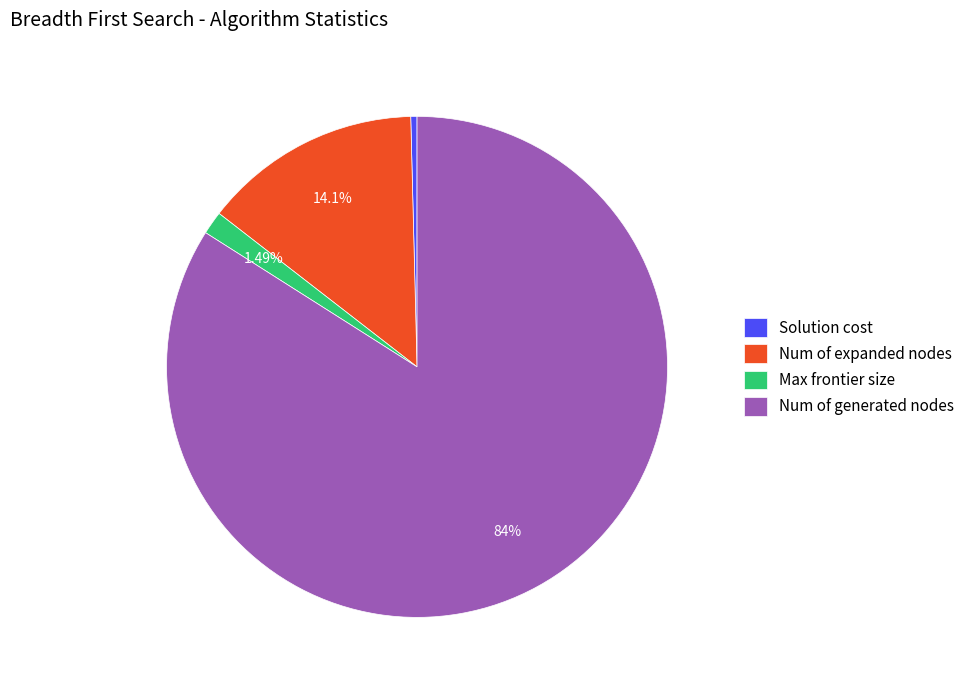

Which category accounts for the majority?

Num of generated nodes